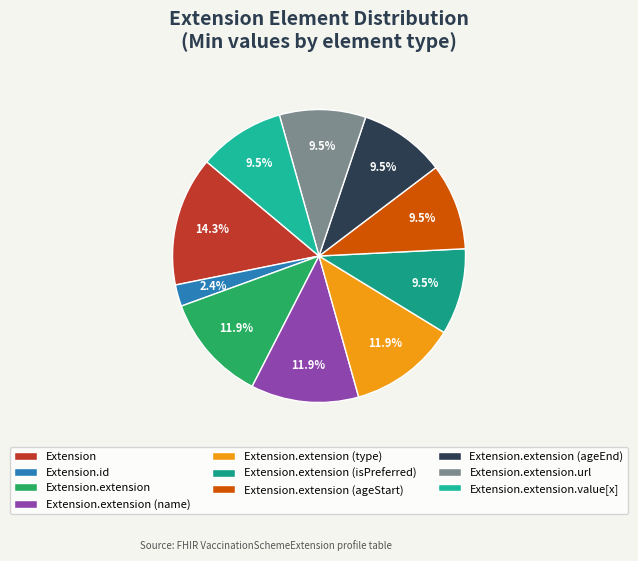

Between Extension.extension and Extension.extension (ageStart), which is larger?

Extension.extension